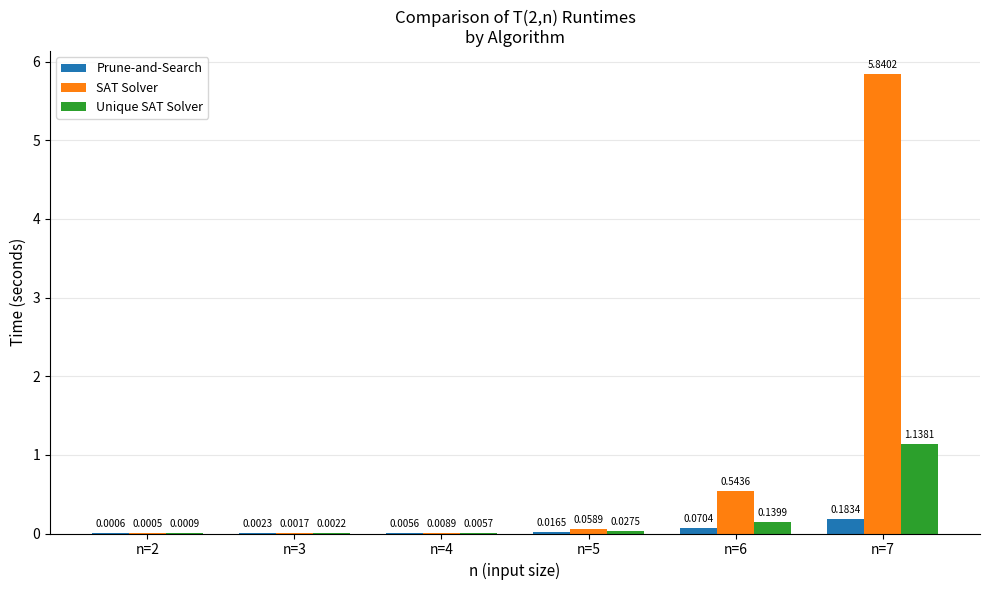

What are all the series names shown in the legend?

Prune-and-Search, SAT Solver, Unique SAT Solver